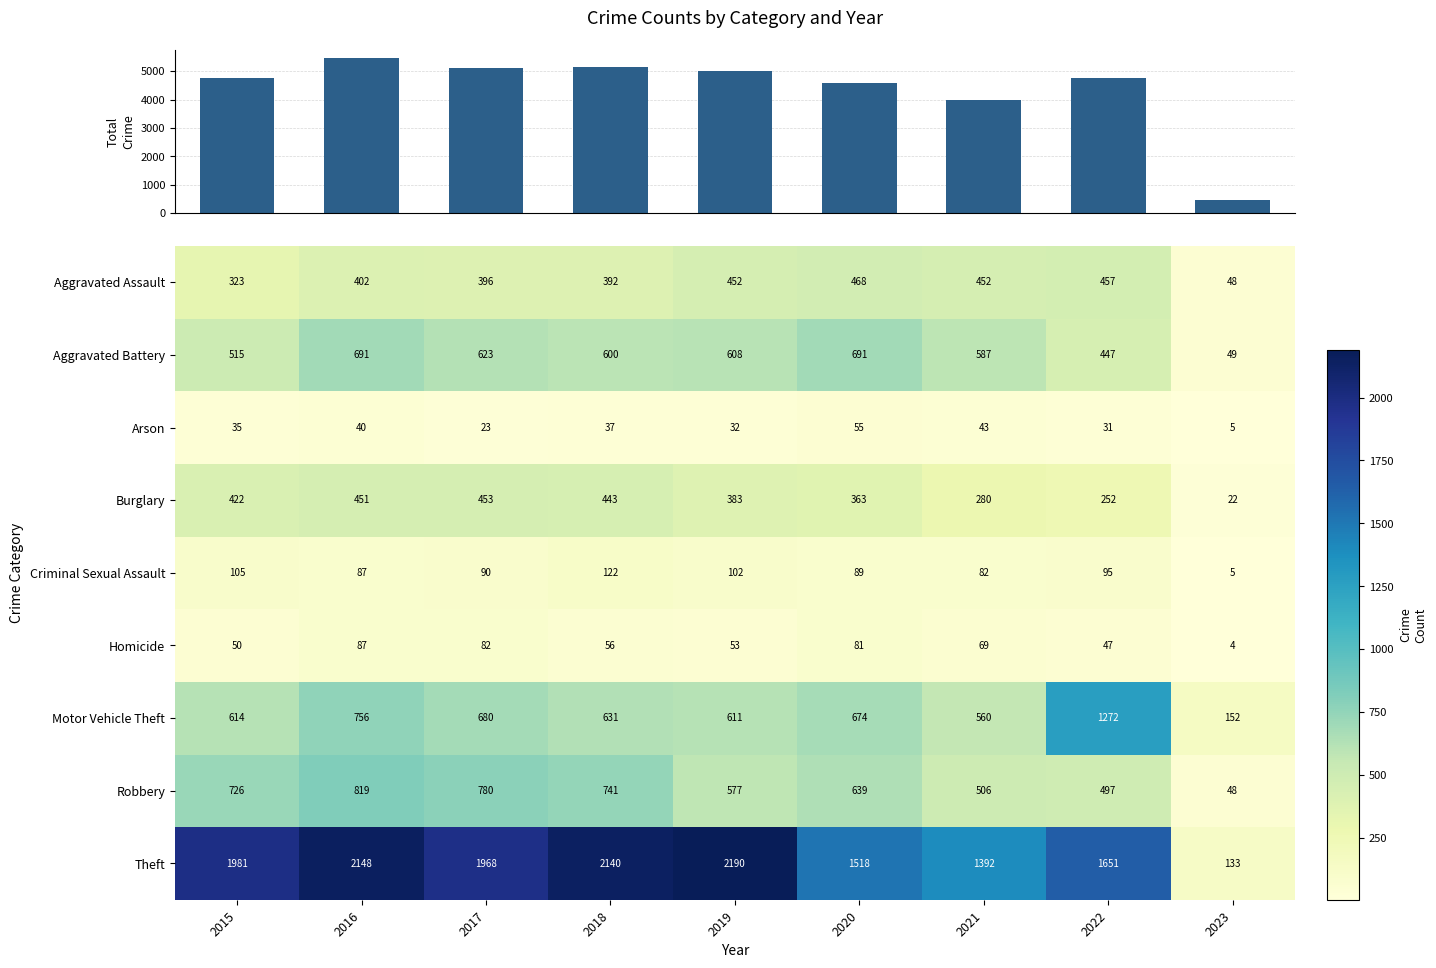

Between 2021 and 2022, which is larger?

2022